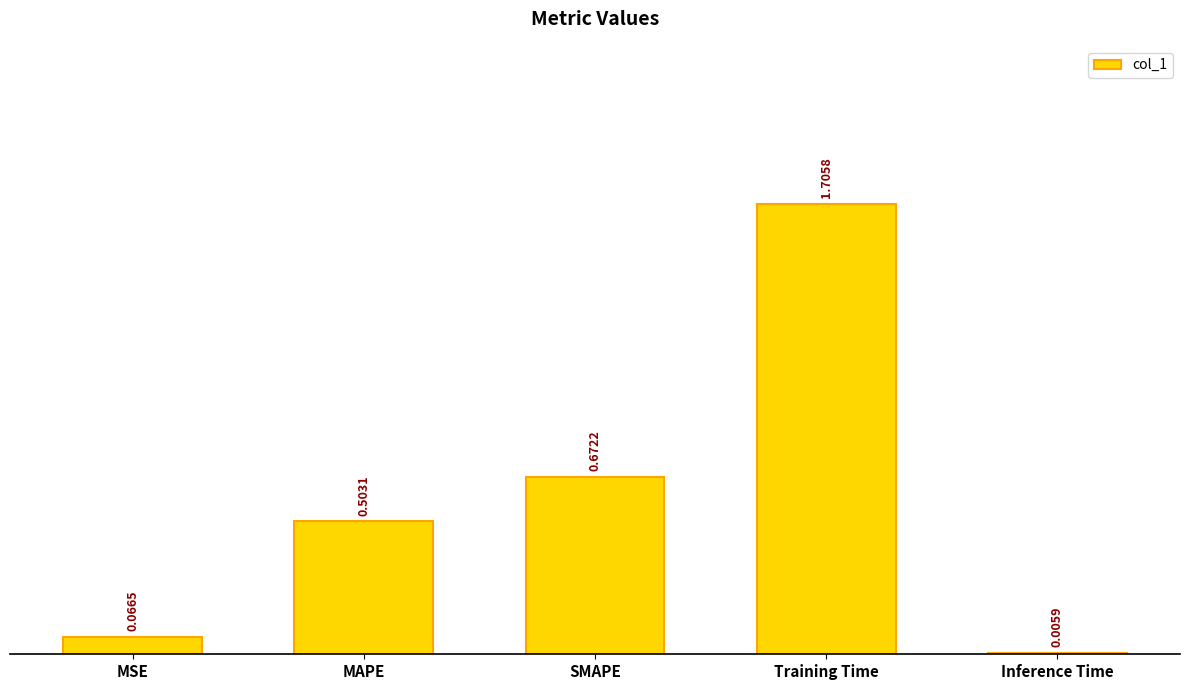

What is the change in value from Training Time to Inference Time?

-1.7